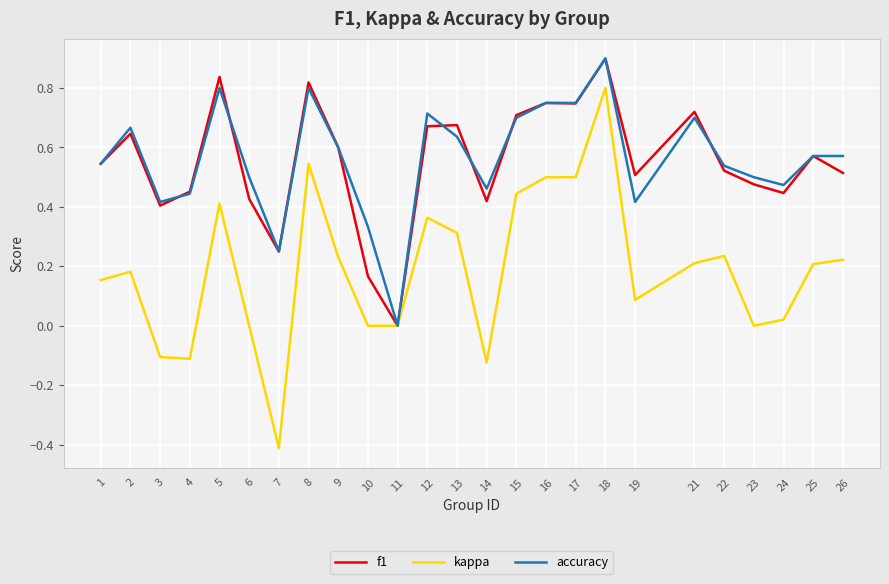

At which category is the sum across all series the highest?

18